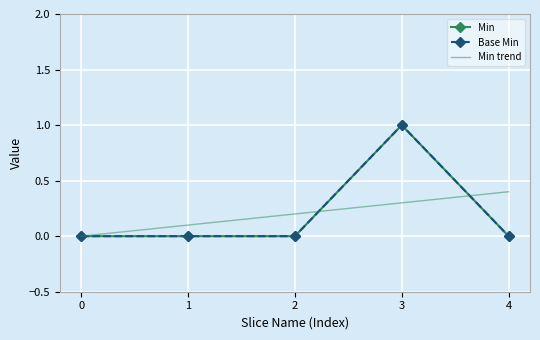

What is the difference between the maximum and minimum values in the Min series?

1.0